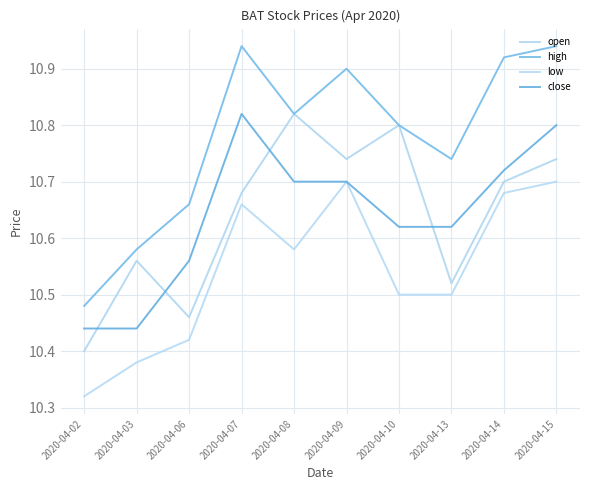

Reading right to left, extract all data points from this chart.

open: 2020-04-15=10.7	2020-04-14=10.7	2020-04-13=10.5	2020-04-10=10.8	2020-04-09=10.7	2020-04-08=10.8	2020-04-07=10.7	2020-04-06=10.5	2020-04-03=10.6	2020-04-02=10.4
high: 2020-04-15=10.9	2020-04-14=10.9	2020-04-13=10.7	2020-04-10=10.8	2020-04-09=10.9	2020-04-08=10.8	2020-04-07=10.9	2020-04-06=10.7	2020-04-03=10.6	2020-04-02=10.5
low: 2020-04-15=10.7	2020-04-14=10.7	2020-04-13=10.5	2020-04-10=10.5	2020-04-09=10.7	2020-04-08=10.6	2020-04-07=10.7	2020-04-06=10.4	2020-04-03=10.4	2020-04-02=10.3
close: 2020-04-15=10.8	2020-04-14=10.7	2020-04-13=10.6	2020-04-10=10.6	2020-04-09=10.7	2020-04-08=10.7	2020-04-07=10.8	2020-04-06=10.6	2020-04-03=10.4	2020-04-02=10.4